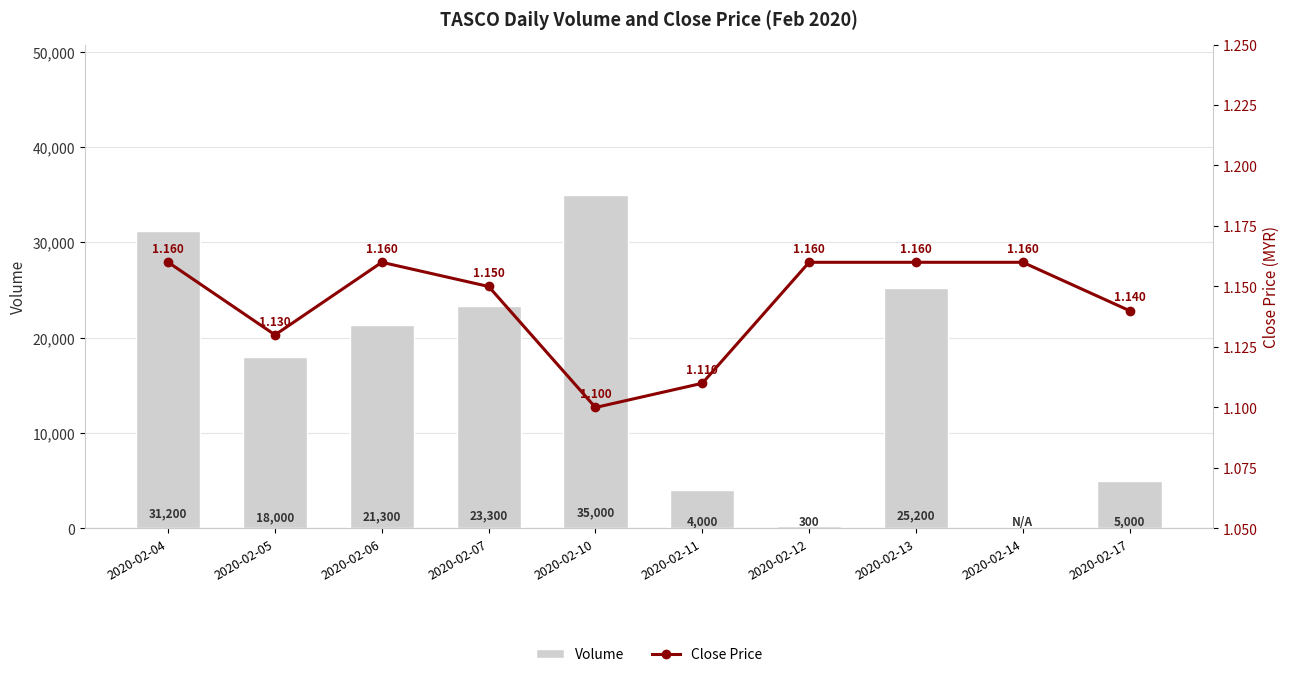

Which series has the largest range (max minus min)?

Volume